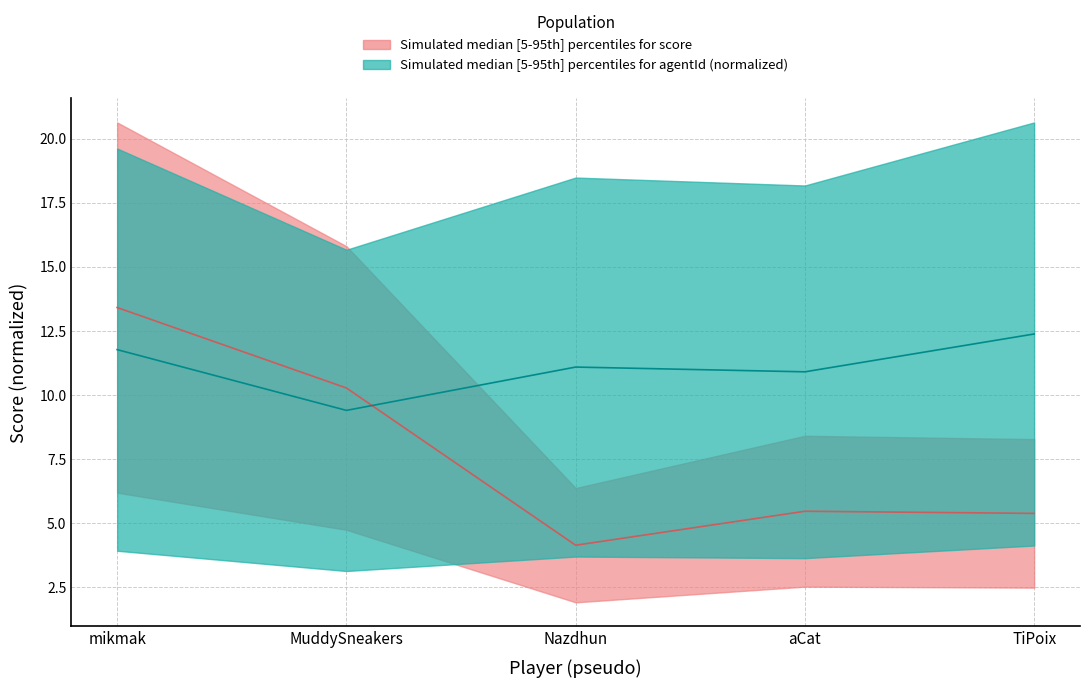

True or false: score has a value of 5.5 at aCat.

True